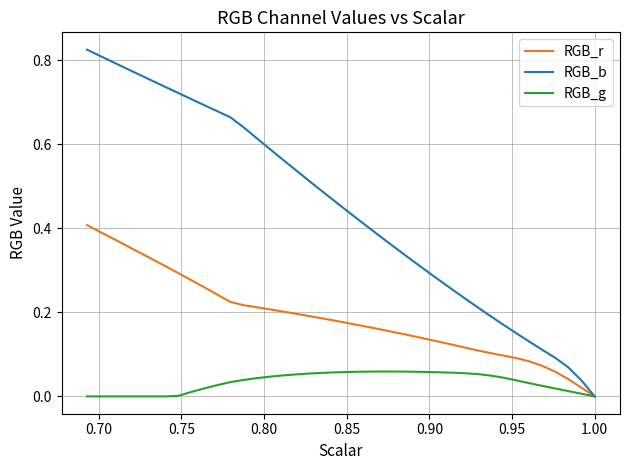

What is the greatest value displayed?

0.8